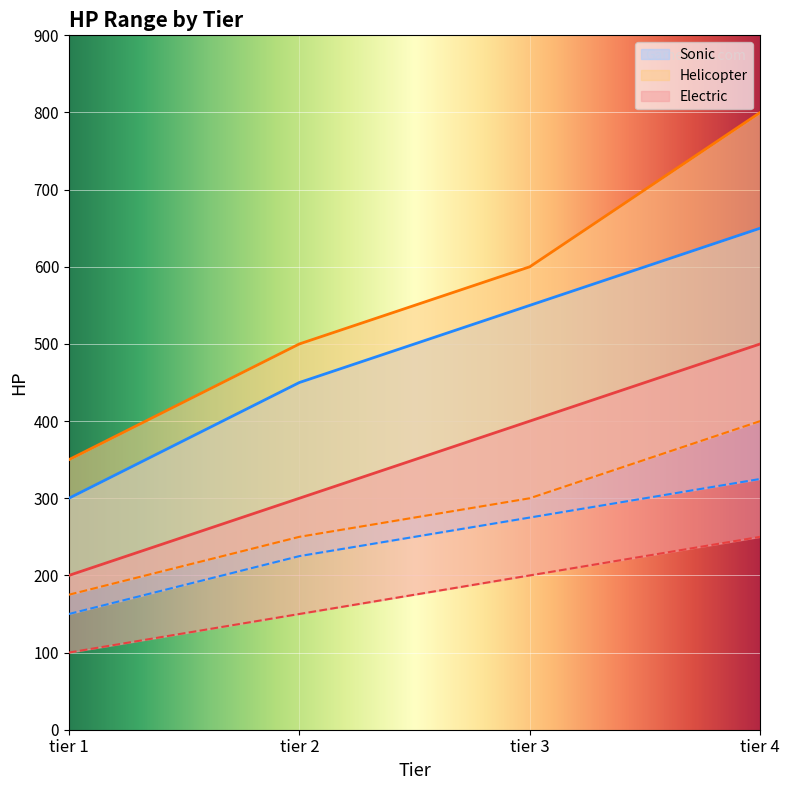

What value does the Helicopter max HP series have at tier 4, to the nearest 10?

800